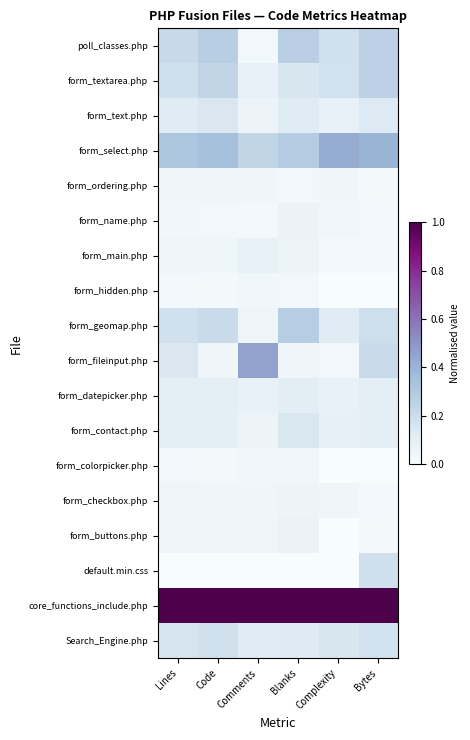

How many categories are shown in the chart?

6